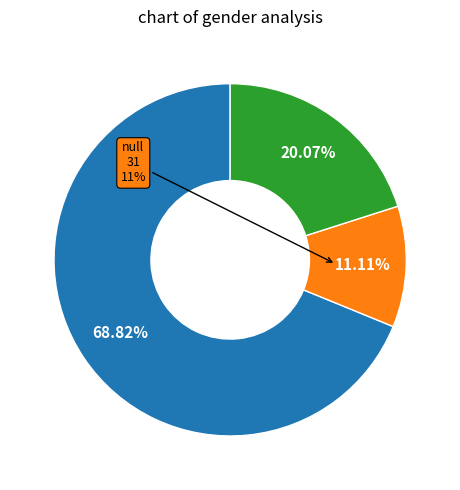

The 16 slice represents 5% of the pie. True or false?

False